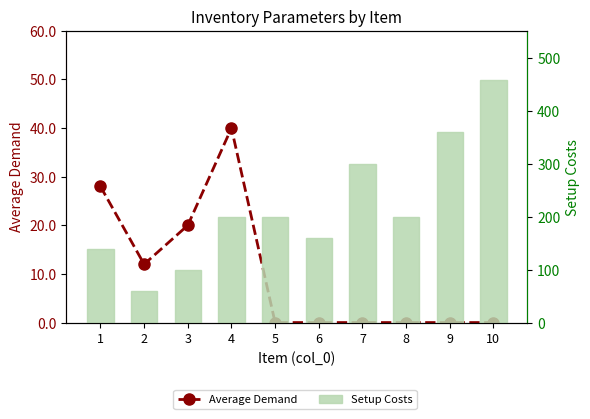

At which label is Average Demand closest to 20?

3